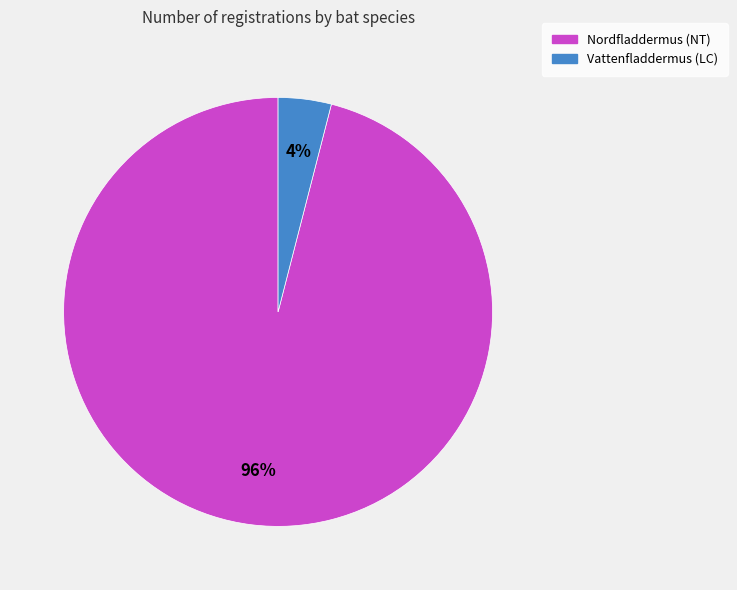

What percentage is the Vattenfladdermus (LC) slice, to the nearest percent?

4%